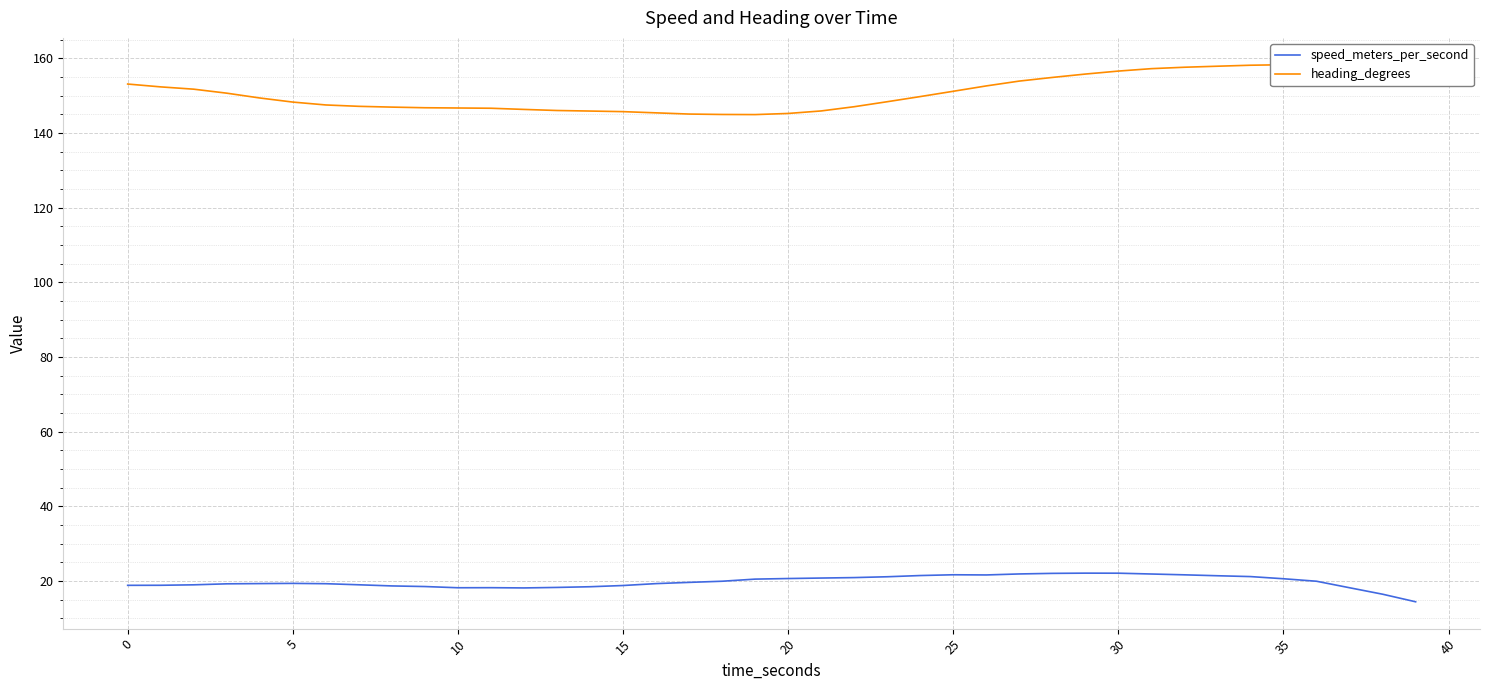

Which label corresponds to the largest value in the chart?

35